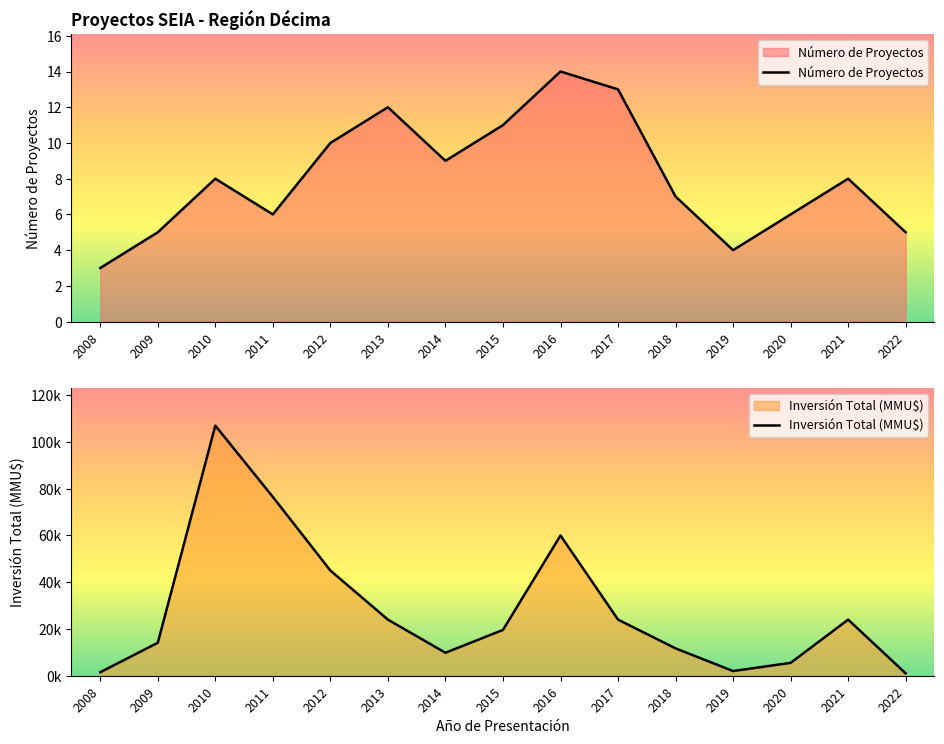

What is the maximum value shown in the chart?

107000